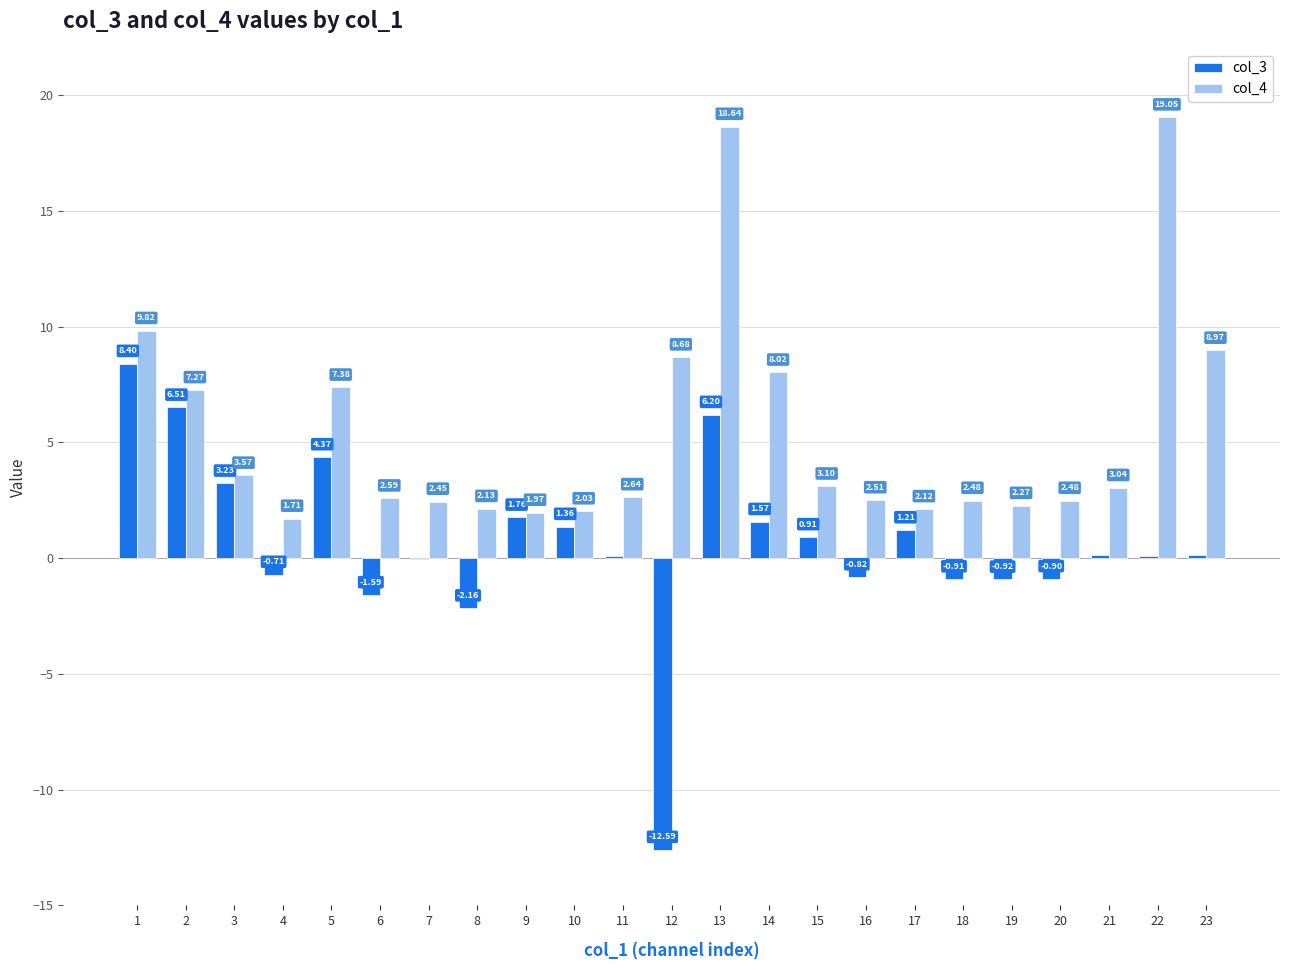

Between 10 and 17, which series saw the biggest shift?

col_3